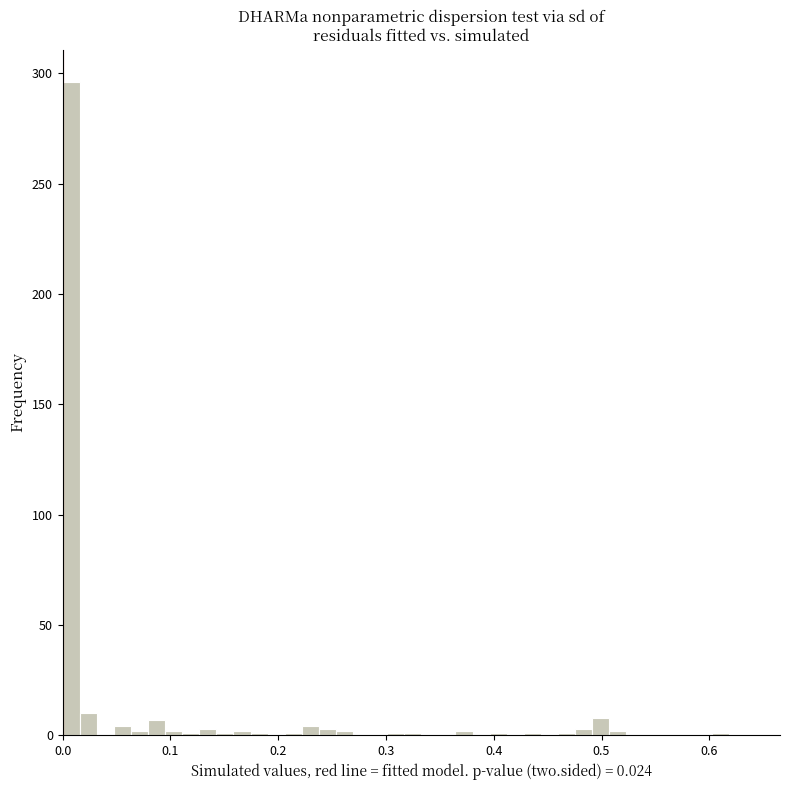

Around what value on the x-axis is the tallest bar? Give the approximate position of its centre, as read against the axis.

0.01